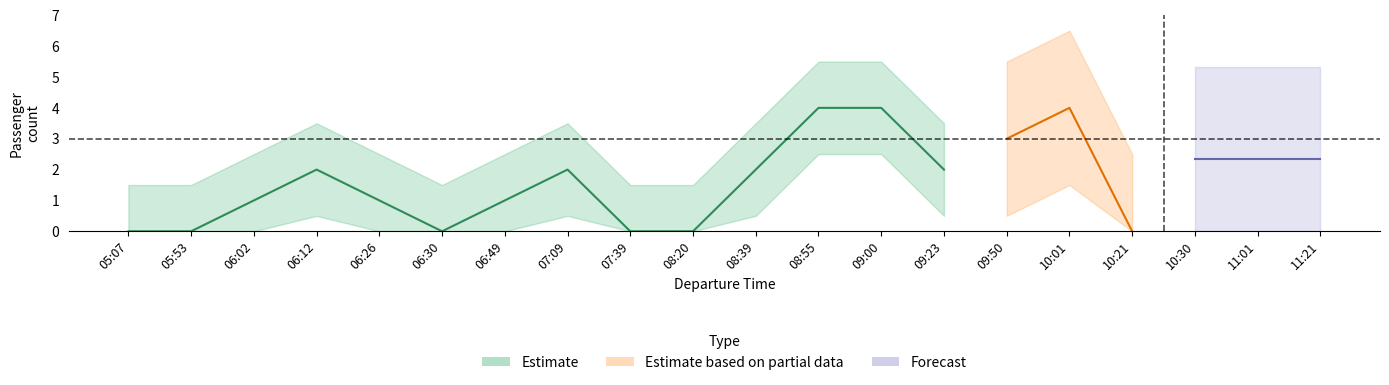

At how many categories does at least one series exceed 0?

14